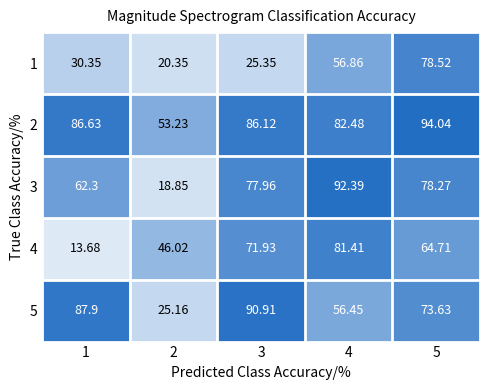

Which series changed the most between 2 and 4?

3